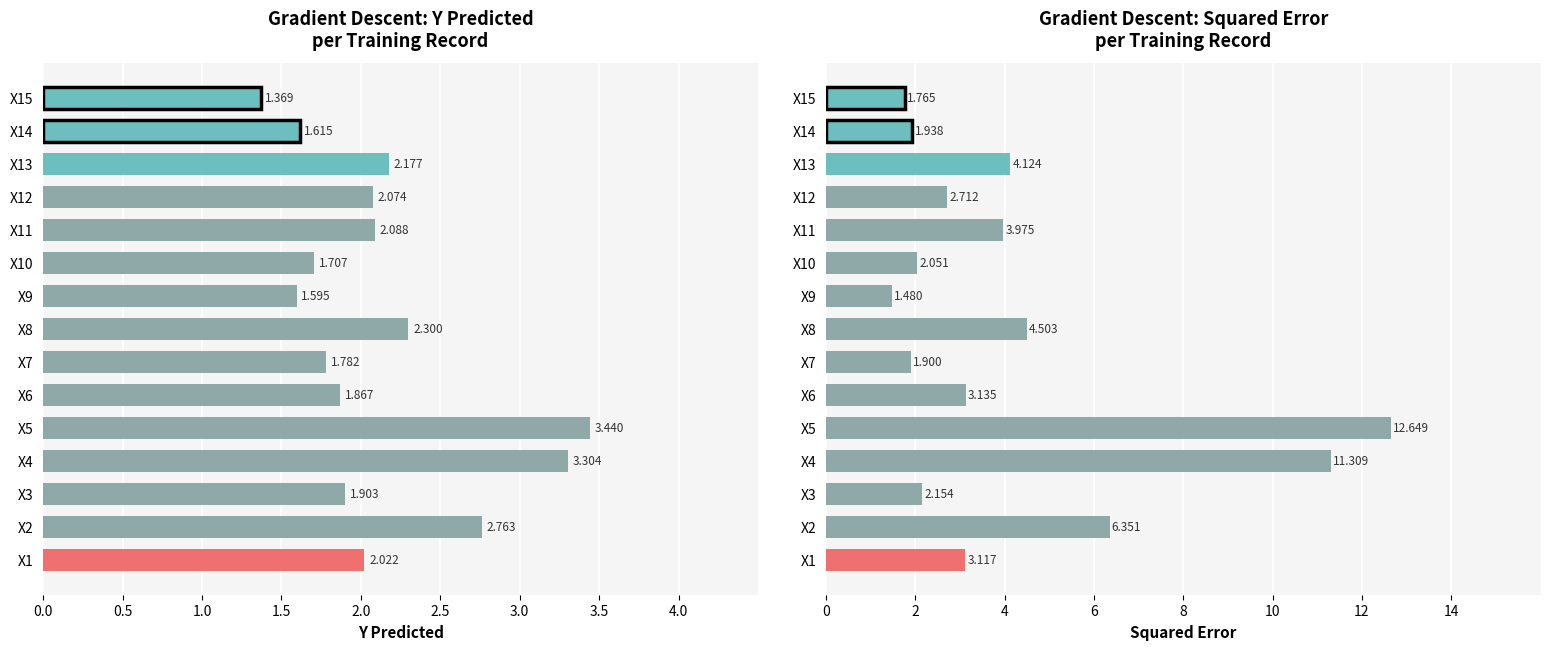

What is the difference between the maximum and second lowest values in the Y-pred series?

1.8